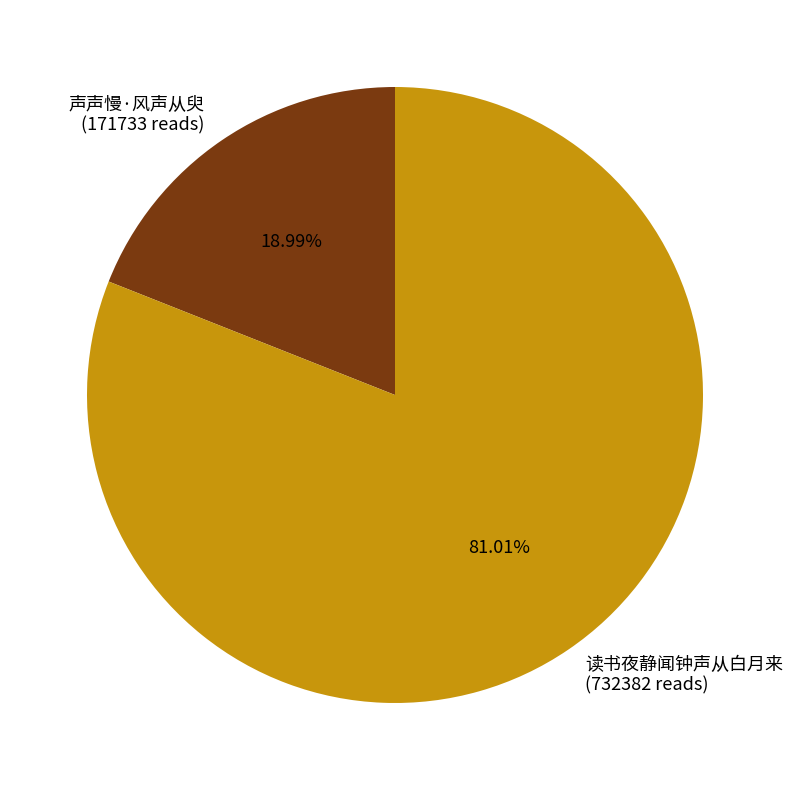

What is the ratio of the value at 读书夜静闻钟声从白月来 to the value at 声声慢·风声从臾?

4.3